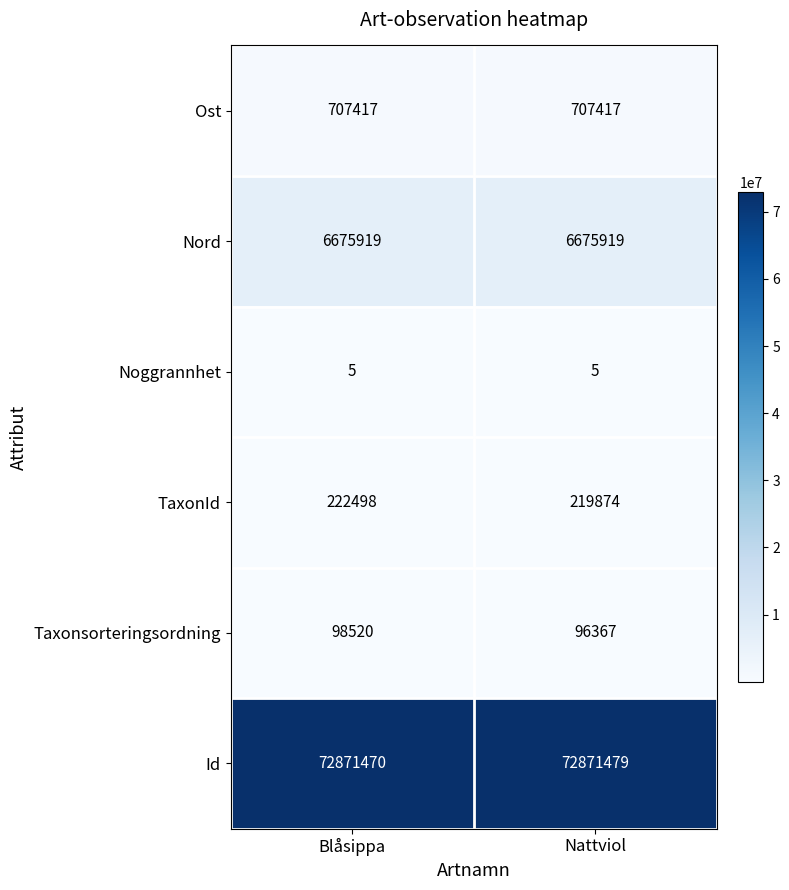

Reading left to right, transcribe all the data shown in this chart.

Ost: 707417	707417
Nord: 6675919	6675919
Noggrannhet: 5	5
TaxonId: 222498	219874
Taxonsorteringsordning: 98520	96367
Id: 72871470	72871479